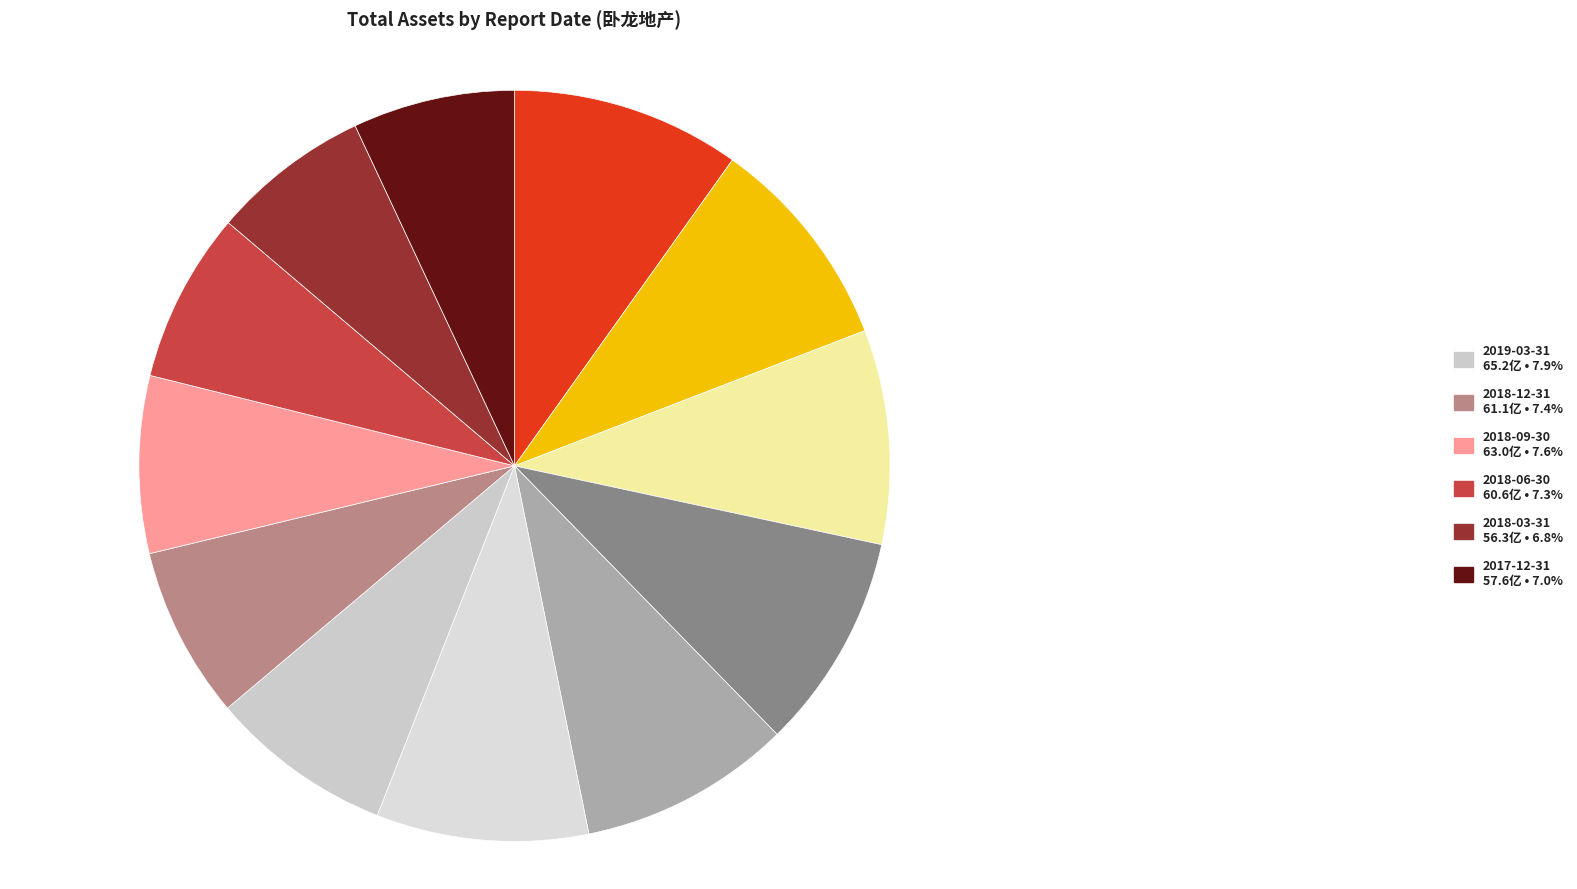

To the nearest percent, what is the average slice percentage?

8%